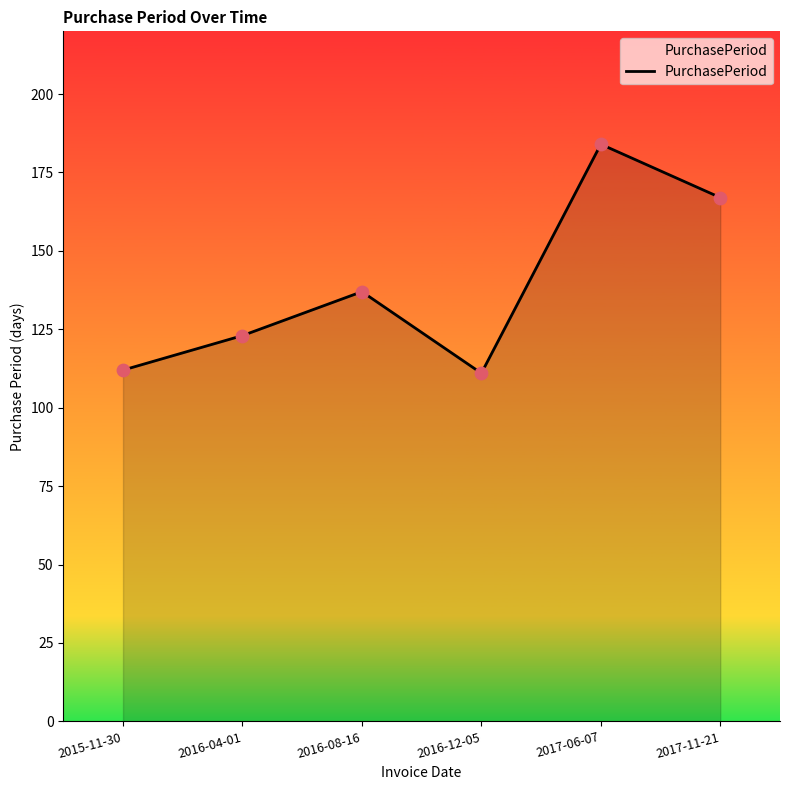

Between 2017-11-21 and 2015-11-30, which is larger?

2017-11-21